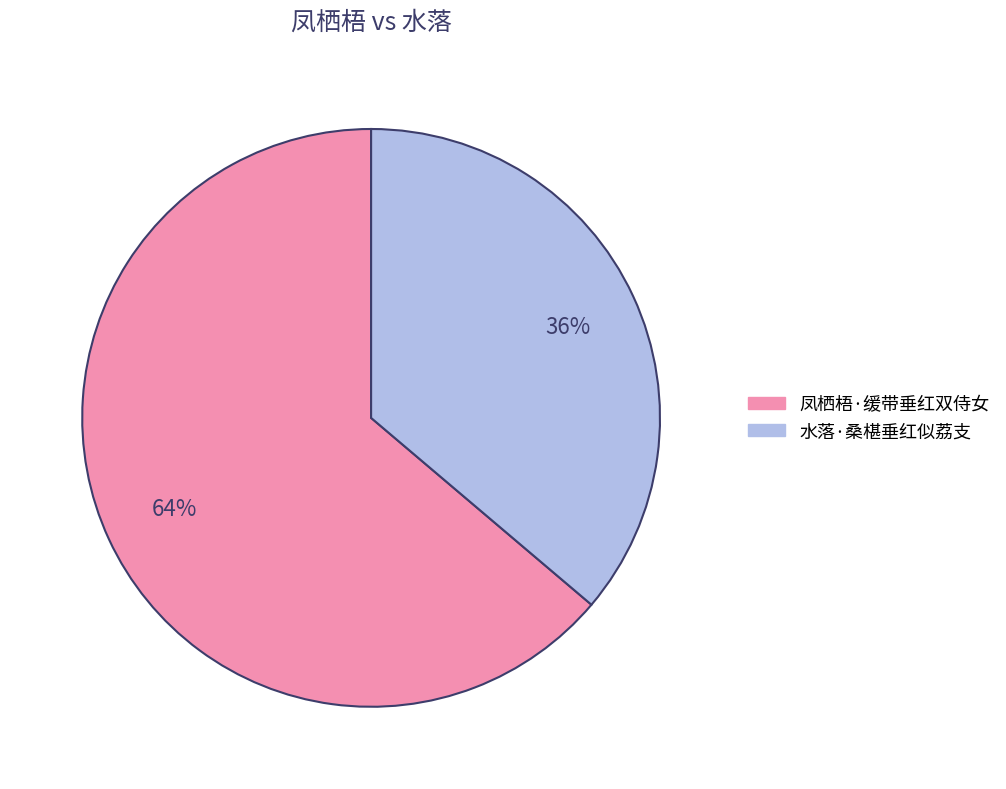

Is the sum of 水落·桑椹垂红似荔支 and 凤栖梧·缓带垂红双侍女 greater than half?

Yes